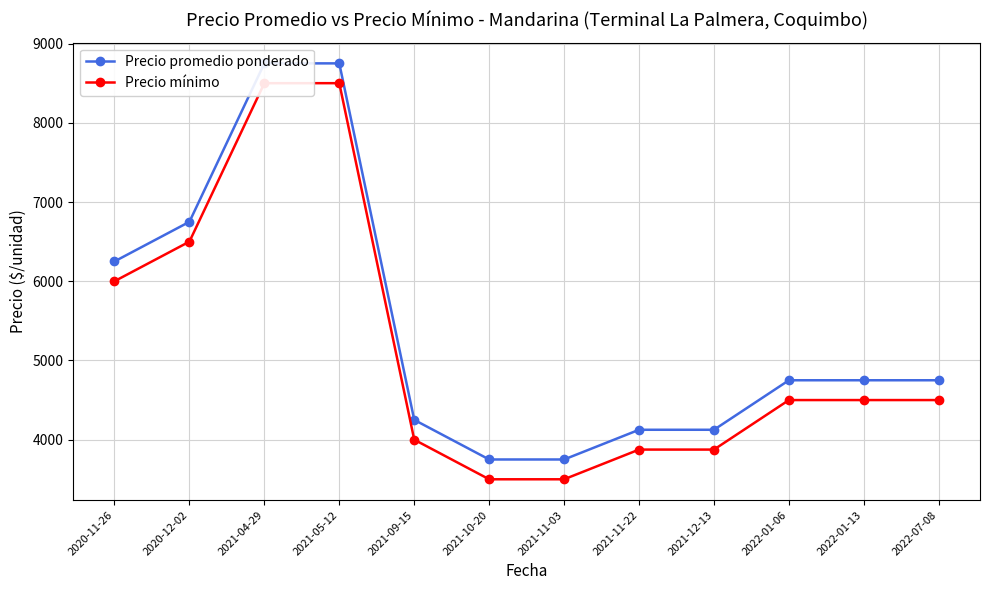

Reading left to right, list all the values displayed in this chart.

Precio promedio ponderado: 2020-11-26=6250	2020-12-02=6750	2021-04-29=8750	2021-05-12=8750	2021-09-15=4250	2021-10-20=3750	2021-11-03=3750	2021-11-22=4125	2021-12-13=4125	2022-01-06=4750	2022-01-13=4750	2022-07-08=4750
Precio mínimo: 2020-11-26=6000	2020-12-02=6500	2021-04-29=8500	2021-05-12=8500	2021-09-15=4000	2021-10-20=3500	2021-11-03=3500	2021-11-22=3875	2021-12-13=3875	2022-01-06=4500	2022-01-13=4500	2022-07-08=4500